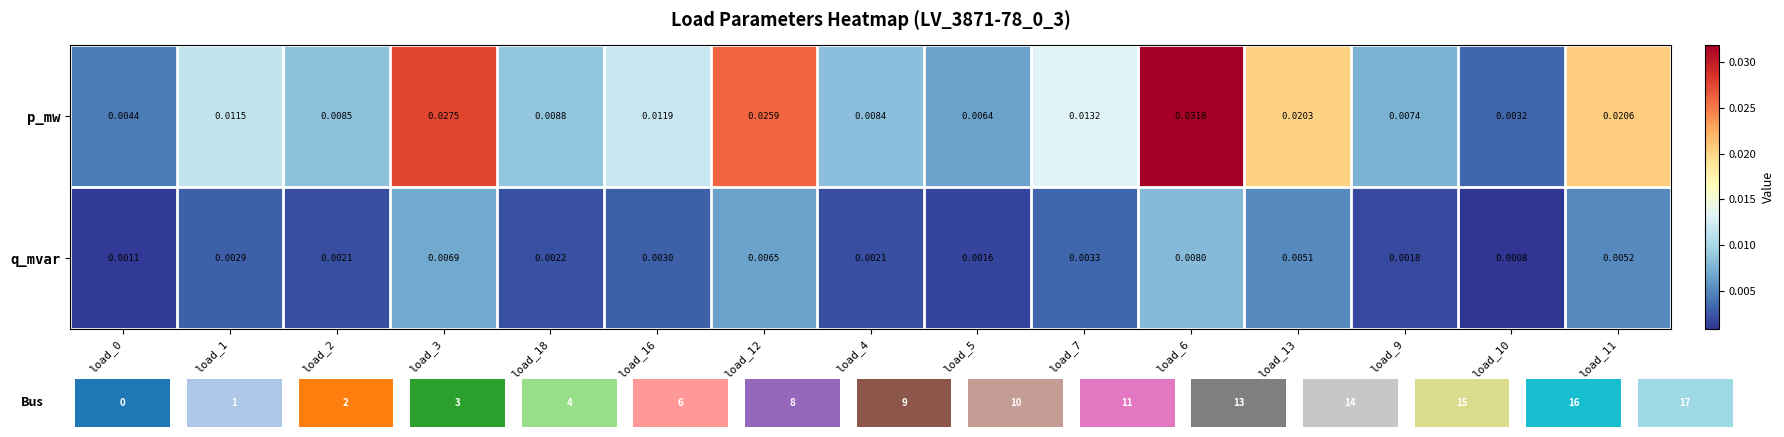

How many p_mw values are between 0 and 1?

15